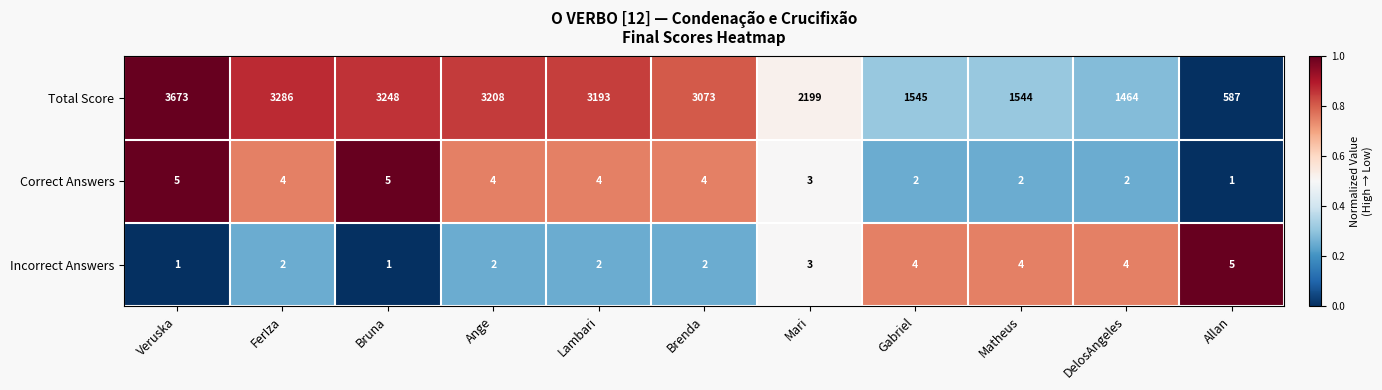

Which category has the highest value across all series?

Veruska